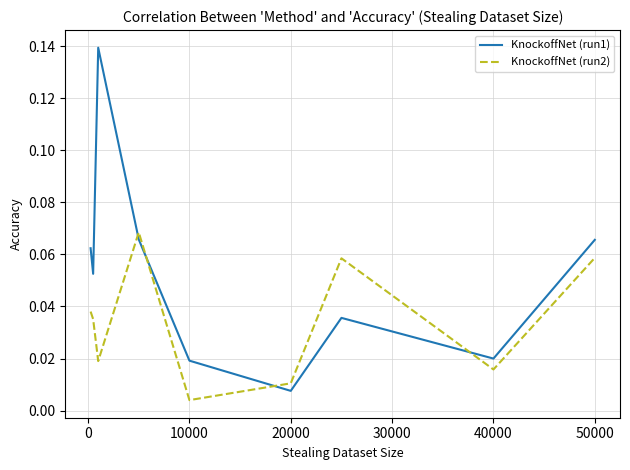

Which series has the largest total across all categories?

KnockoffNet (run1)